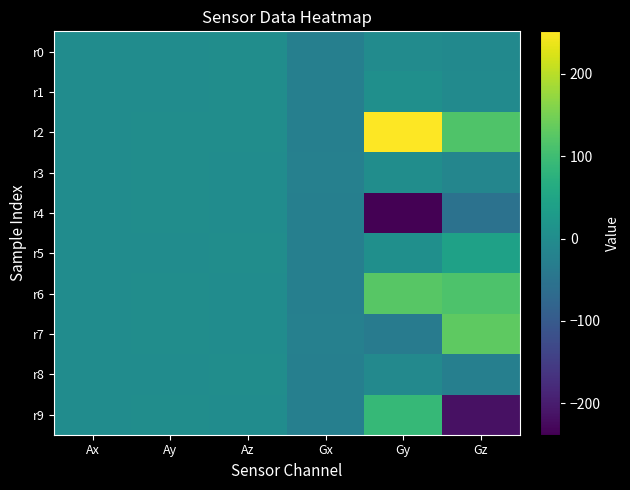

Reading right to left, transcribe all the data shown in this chart.

r0: Gz=-6.4	Gy=-2.4	Gx=-25.9	Az=2.1	Ay=0.3	Ax=-0.4
r1: Gz=-3.8	Gy=5.6	Gx=-25.9	Az=2.1	Ay=0.3	Ax=-0.6
r2: Gz=116.7	Gy=251.2	Gx=-25.9	Az=1.5	Ay=1.5	Ax=-0.6
r3: Gz=-14.2	Gy=1.3	Gx=-25.6	Az=0.1	Ay=2.1	Ax=0.2
r4: Gz=-54.2	Gy=-237.9	Gx=-25.9	Az=0.4	Ay=1.8	Ax=-0.4
r5: Gz=41.1	Gy=6.6	Gx=-25.9	Az=2.1	Ay=0.1	Ax=-0.7
r6: Gz=114.4	Gy=123.4	Gx=-26.1	Az=-0.3	Ay=2.1	Ax=-0.2
r7: Gz=130.0	Gy=-33.9	Gx=-25.6	Az=-0.1	Ay=1.6	Ax=-0.7
r8: Gz=-26.1	Gy=-7.7	Gx=-26.1	Az=2.1	Ay=0.2	Ax=0.4
r9: Gz=-215.9	Gy=88.9	Gx=-26.3	Az=0.4	Ay=1.9	Ax=0.1